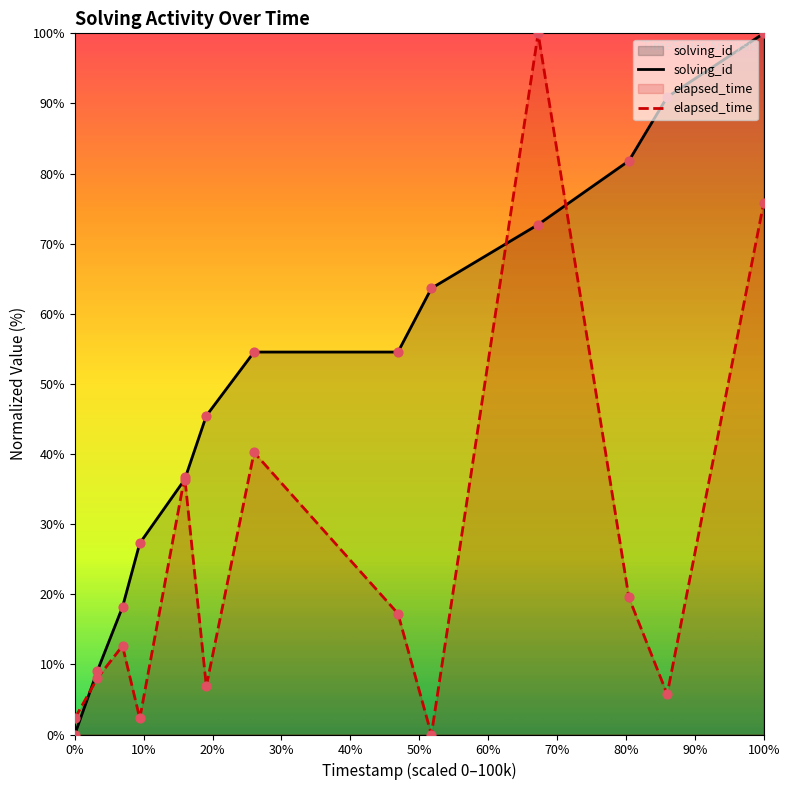

Which series has the largest total across all categories?

solving_id